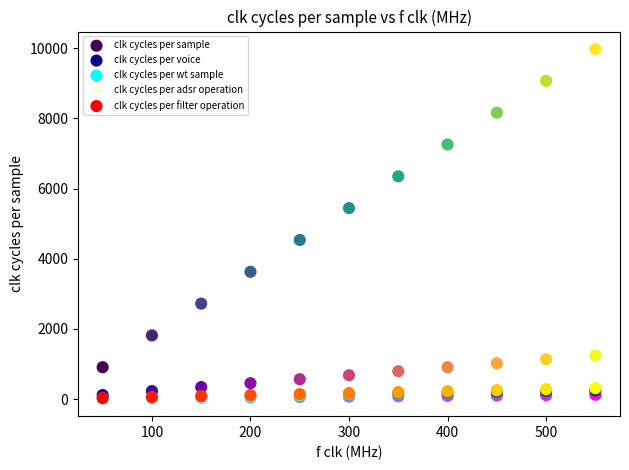

What are all the series names shown in the legend?

clk cycles per sample, clk cycles per voice, clk cycles per wt sample, clk cycles per adsr operation, clk cycles per filter operation